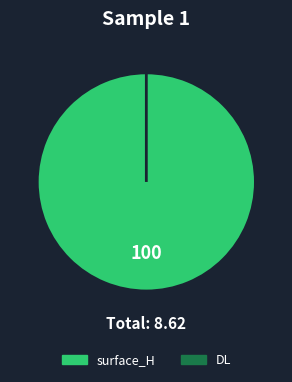

How many segments does this pie chart have?

2